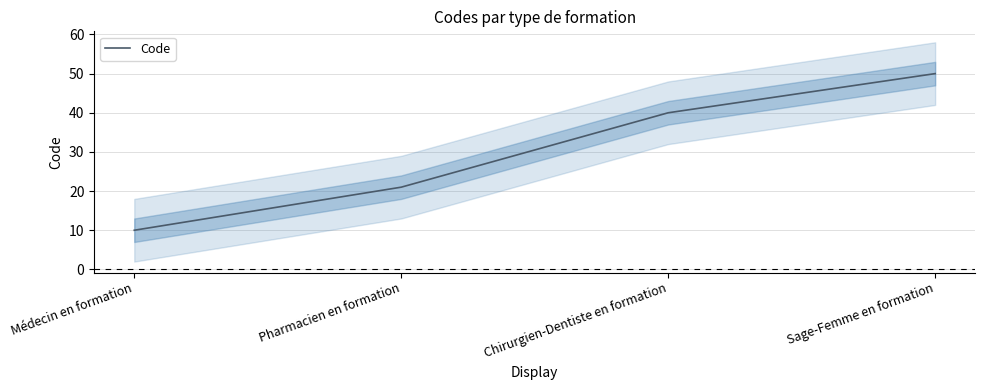

What is the average value?

30